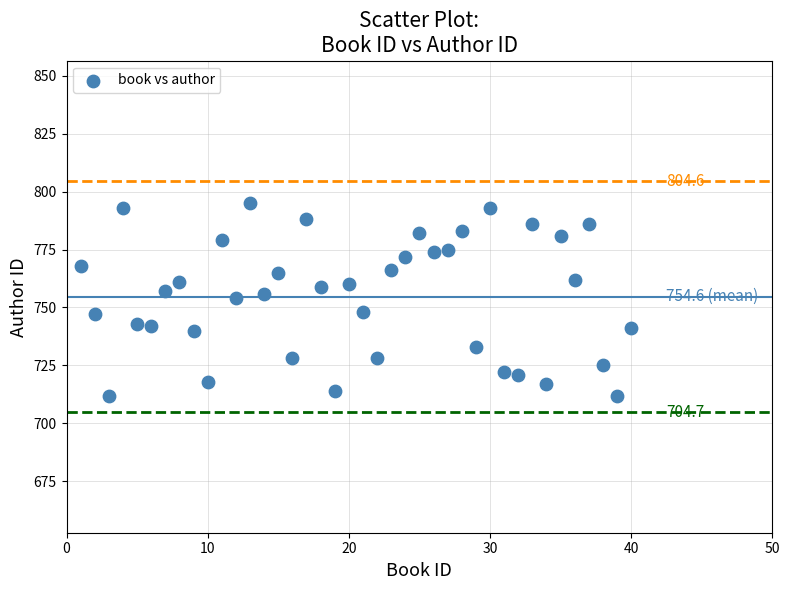

What is the range of Y values (max minus min)?

83